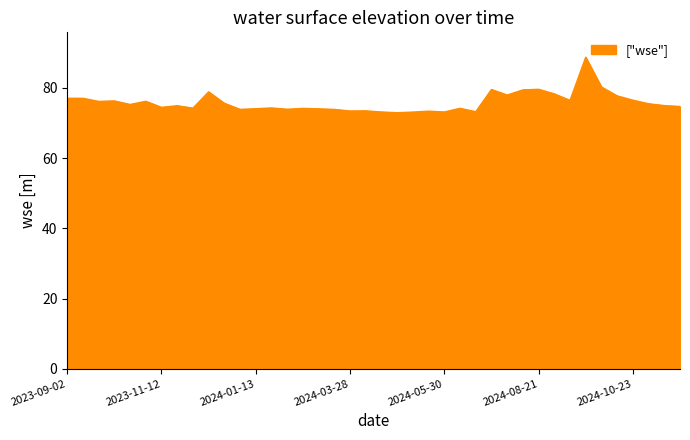

What is the difference between the maximum and minimum values?

15.8